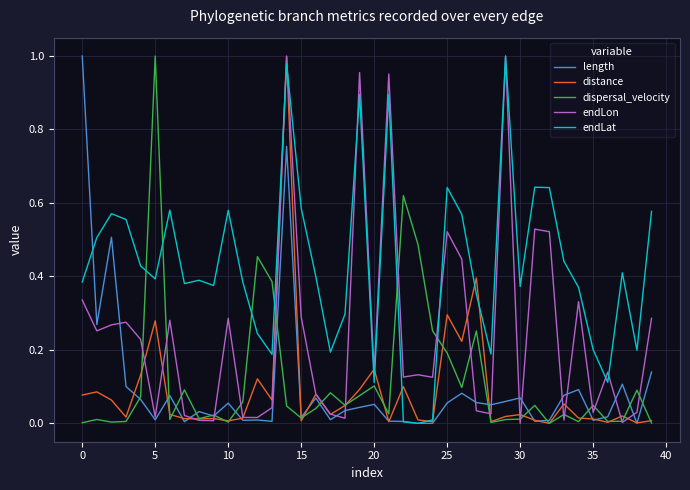

Which series has the largest total across all categories?

endLat